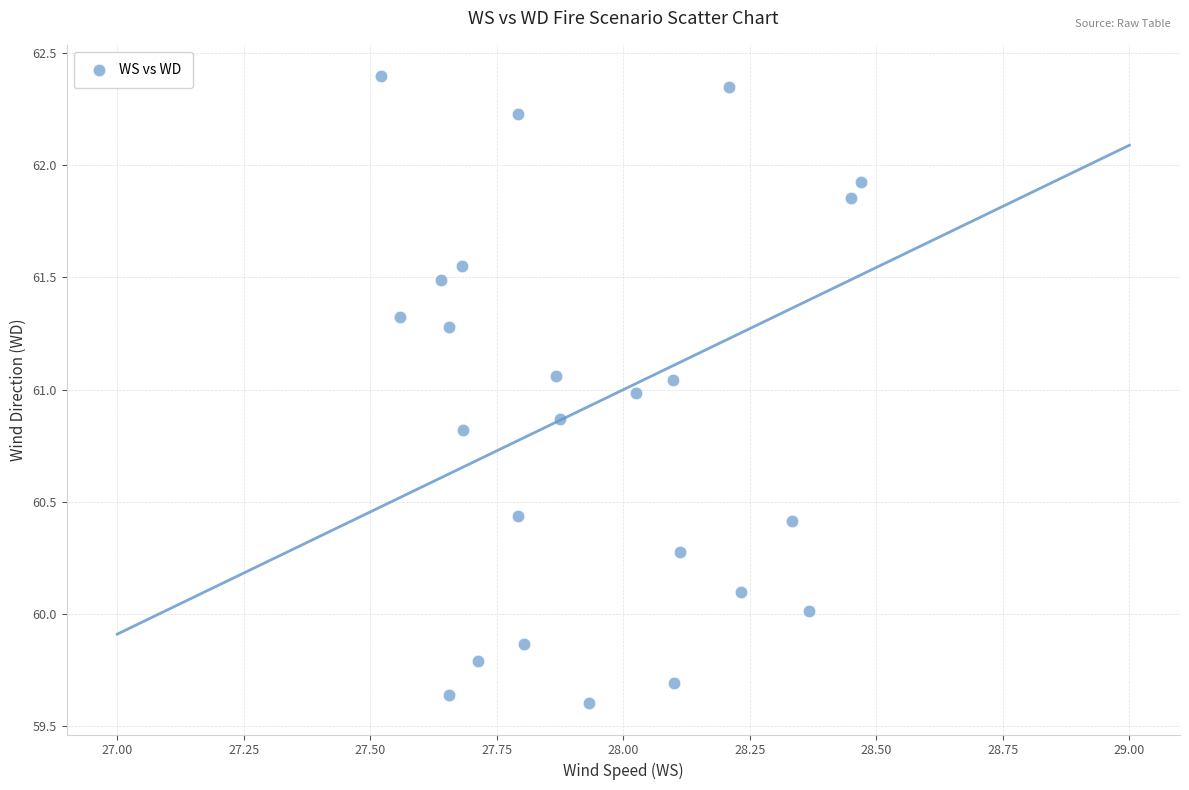

What is the range of Y values (max minus min)?

2.8